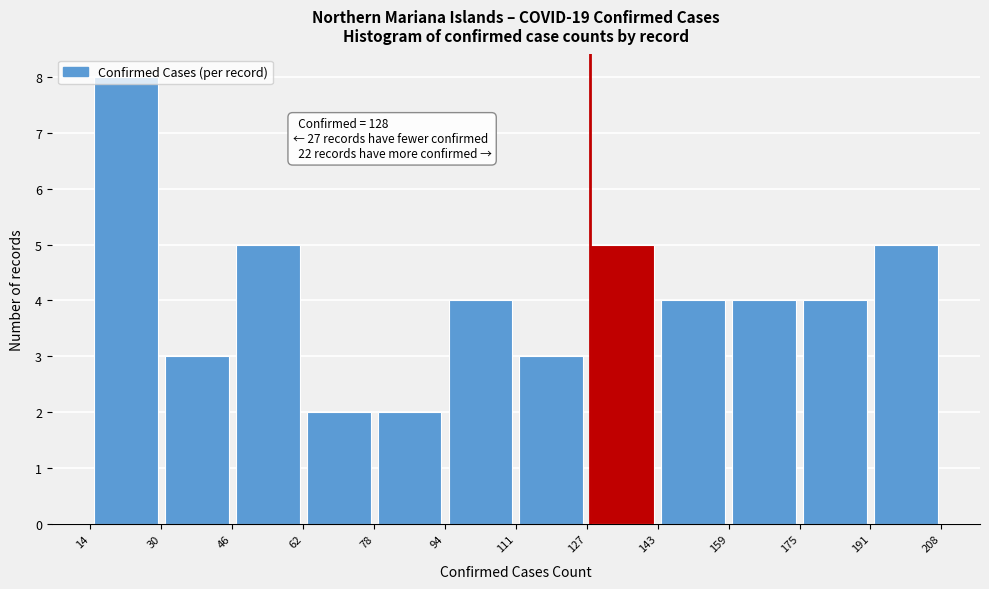

Which range on the x-axis has the tallest bar?

14 to 30